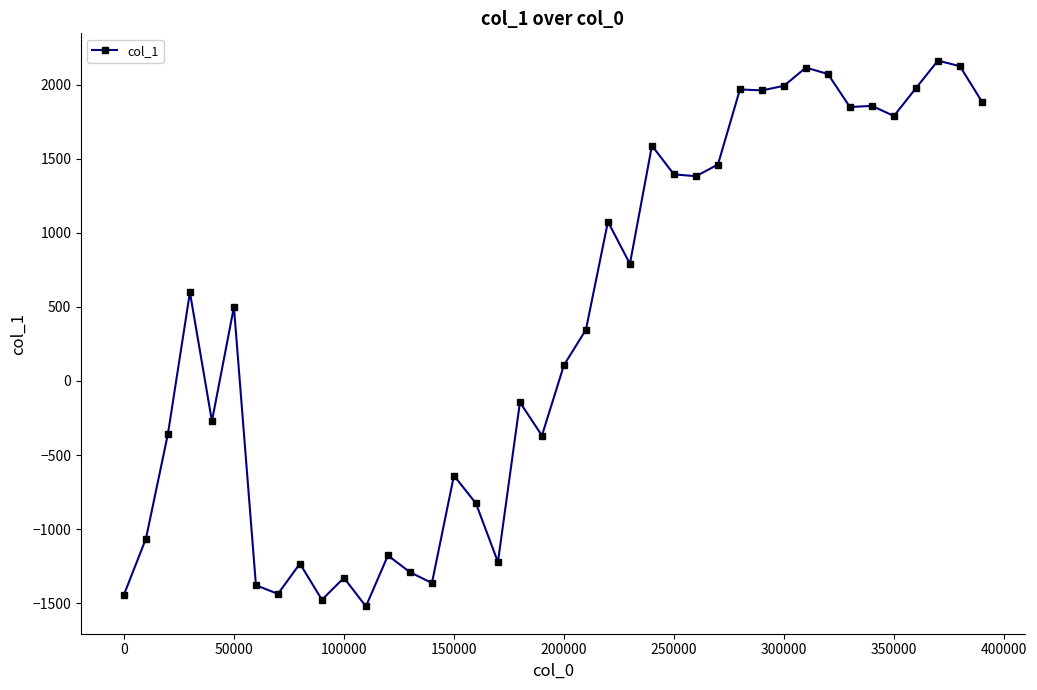

What is the value of the 5th point from the left?

-271.5